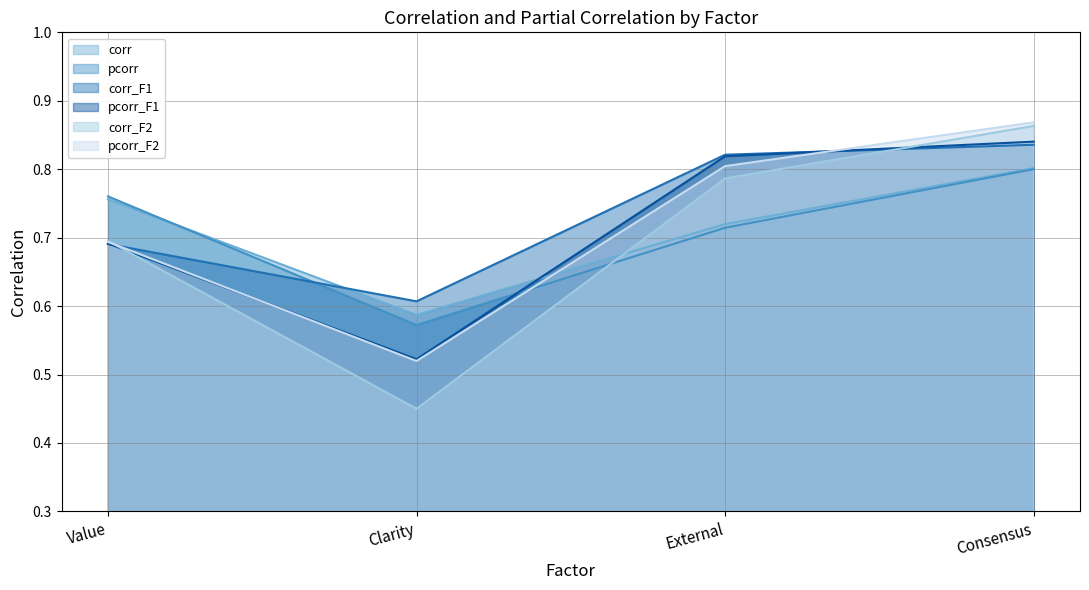

What is the label of the 1st point from the left?

Value